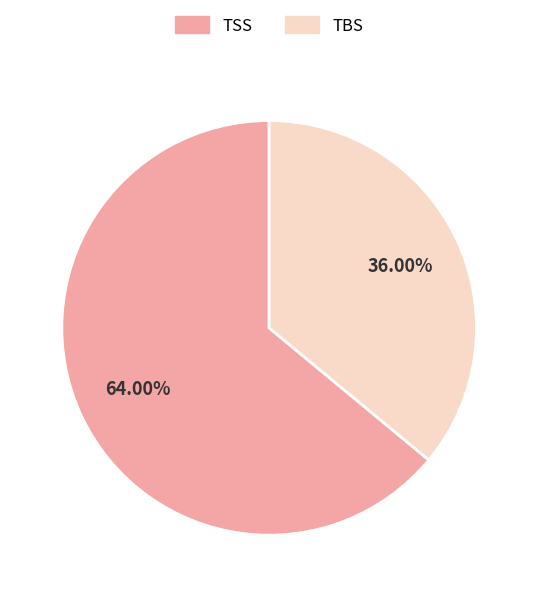

Which category has the smallest portion of the pie?

TBS